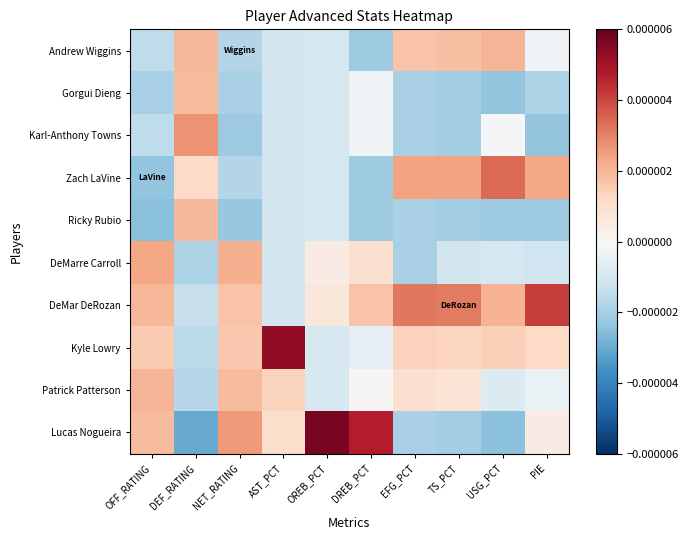

How many categories are shown in the chart?

10